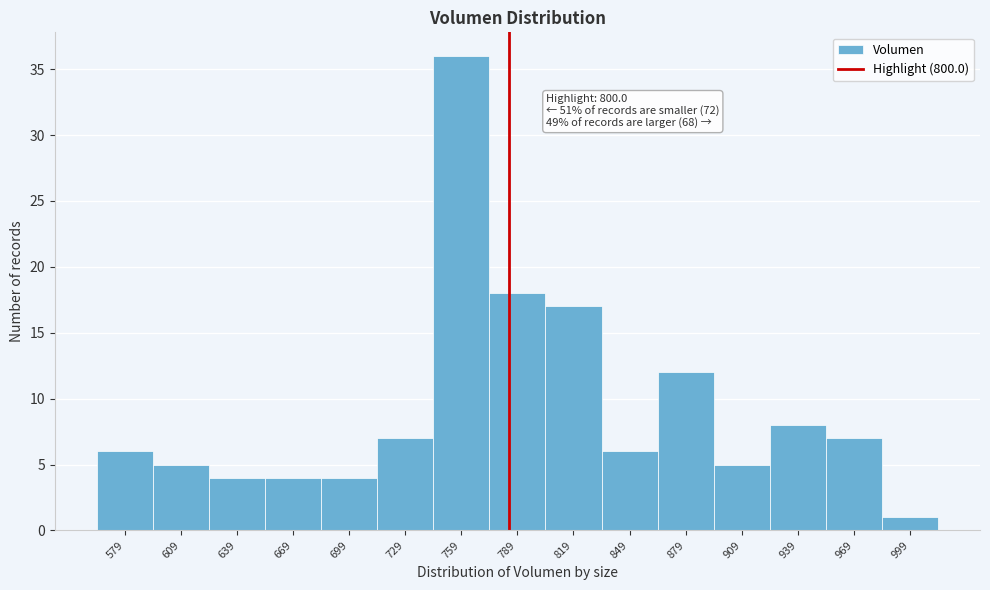

Reading left to right, transcribe all the data shown in this chart.

6	5	4	4	4	7	36	18	17	6	12	5	8	7	1